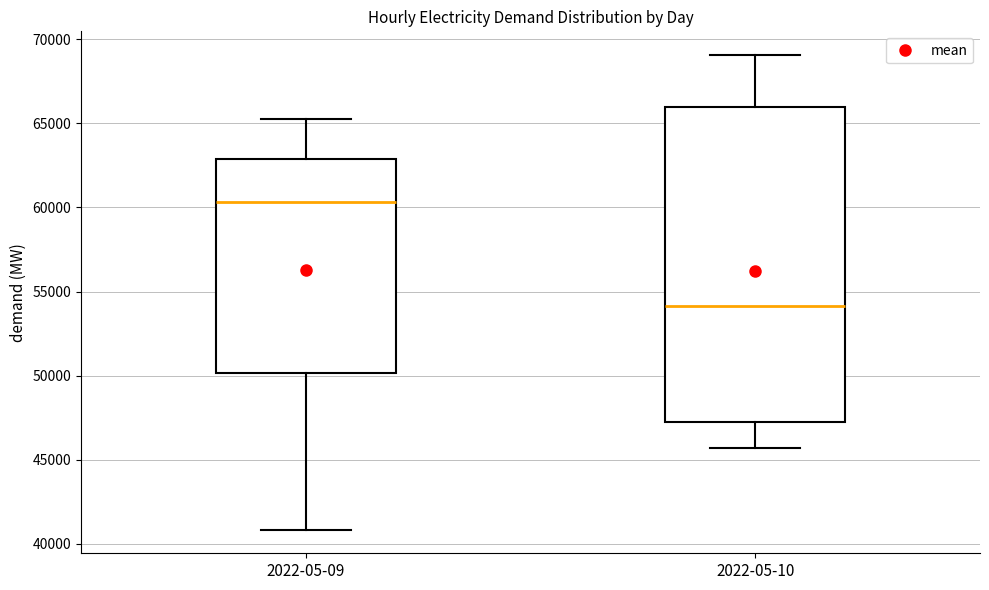

Reading left to right, read every box against the y-axis: the position of its median line, the range the box covers, and the ends of its whiskers. The values are not printed on the chart, so give them approximately, as read against the axis.

2022-05-09: median 60500, box 50000 to 63000, whiskers 41000 to 65500
2022-05-10: median 54000, box 47500 to 66000, whiskers 45500 to 69000